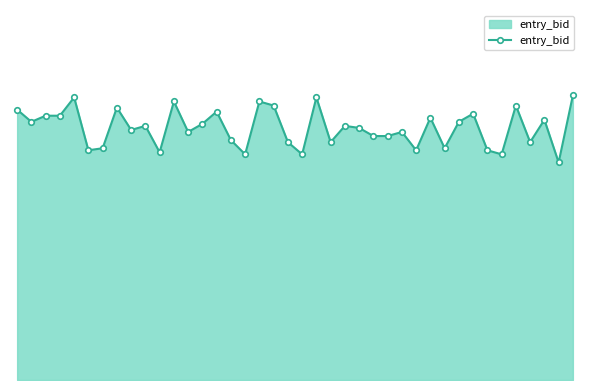

Does the chart have visible grid lines?

No